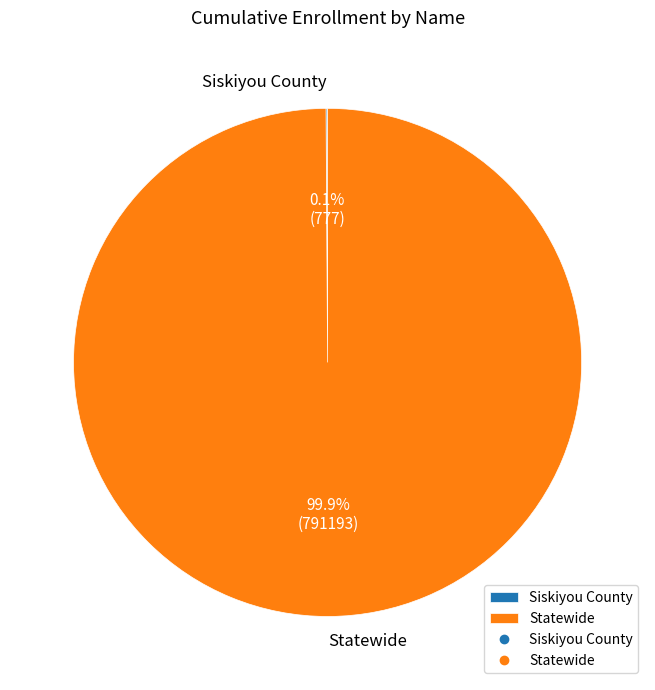

Which slice represents more than half of the pie?

Statewide